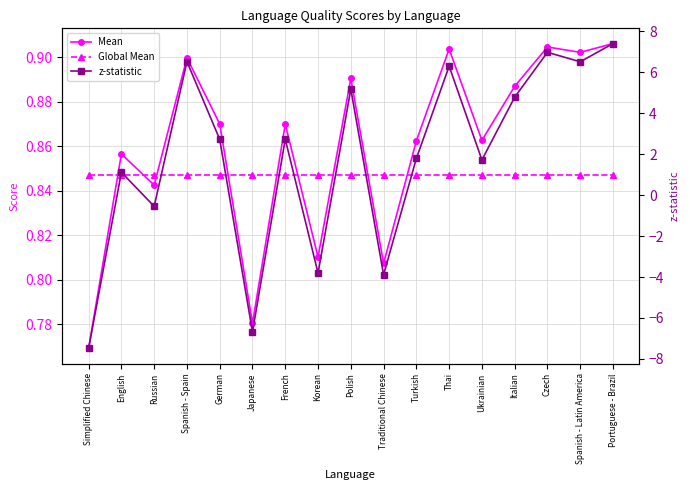

In Mean, how many points are lower than both neighbors (excluding endpoints)?

6